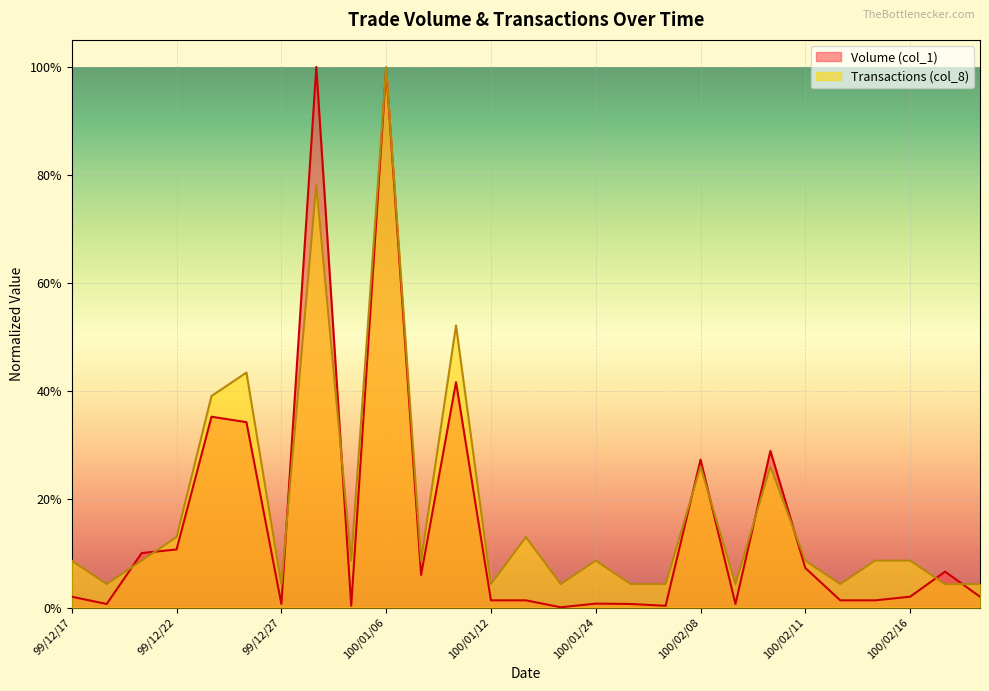

Where is the first local maximum for Transactions (col_8)?

99/12/24